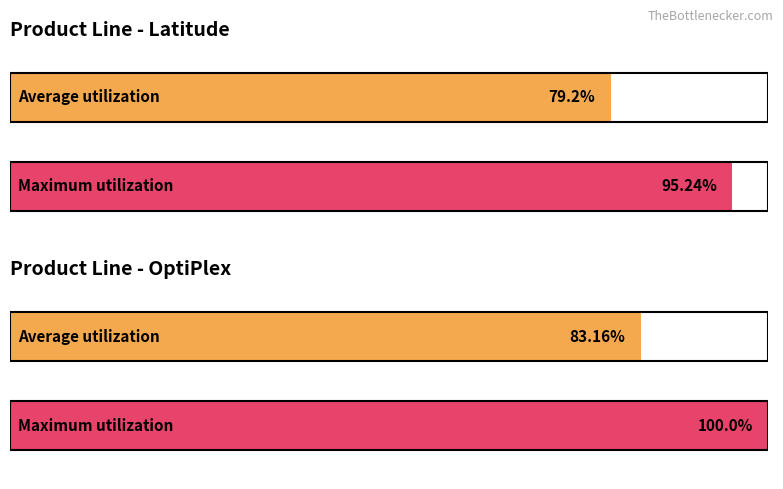

Is it true that ThinkPad equals 2 at 6?

False